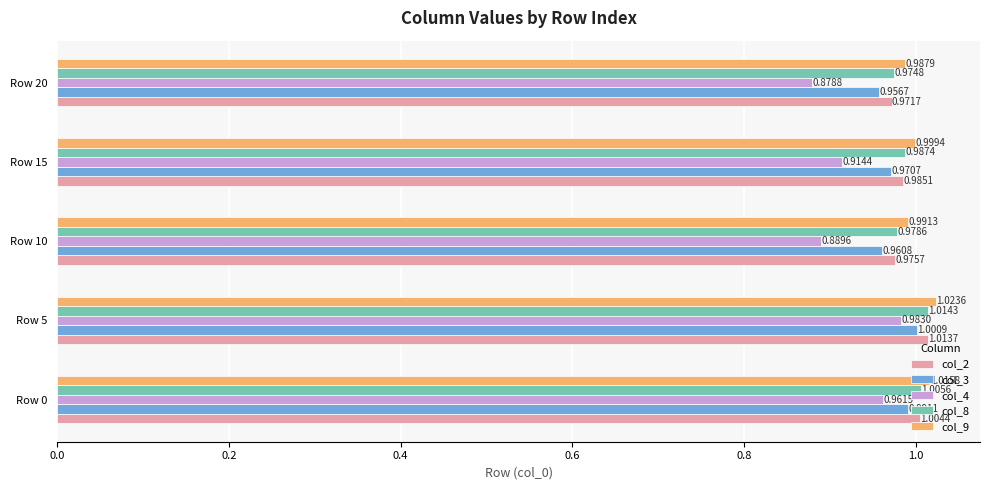

Where is col_9 nearest to the value 1?

Row 15